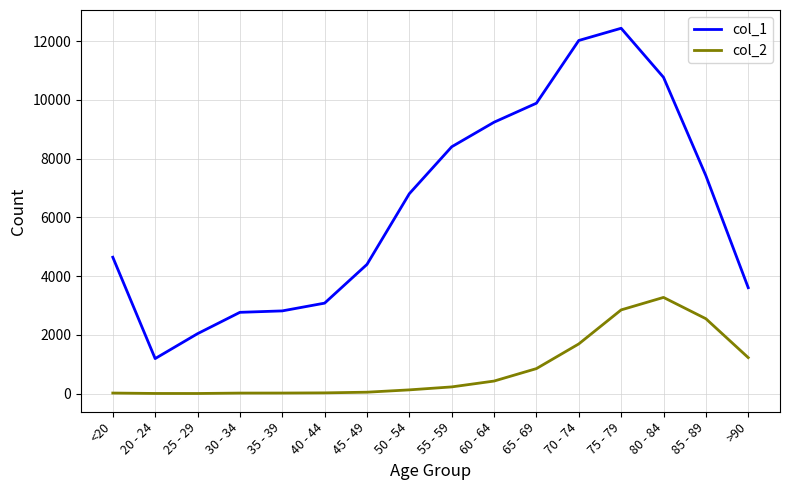

True or false: col_2 has a value of 850 at 65 - 69.

True